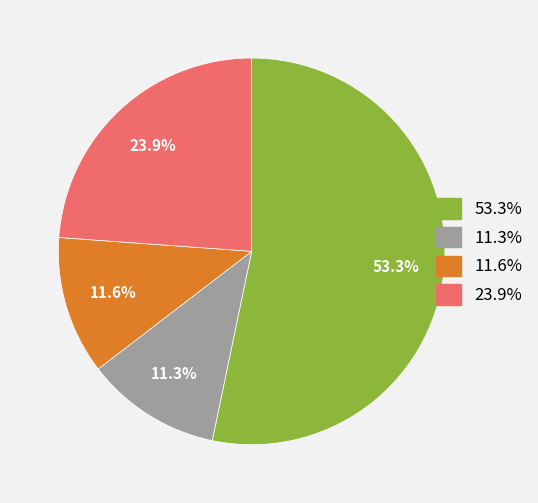

Is there any slice that represents more than half of the pie?

Yes